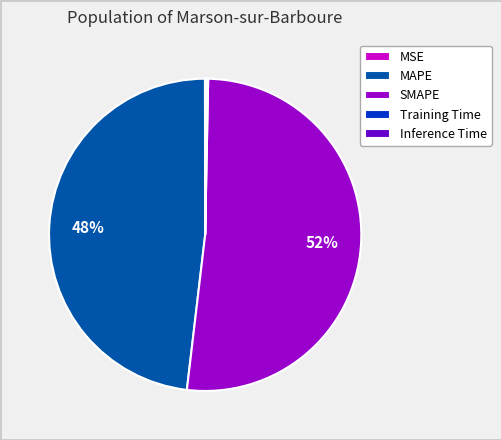

What is the majority slice?

SMAPE